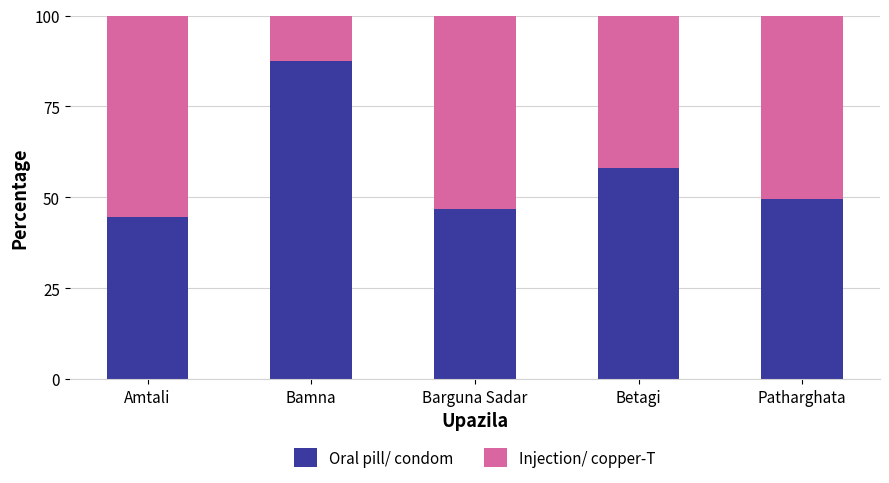

How many series are shown in this chart?

2